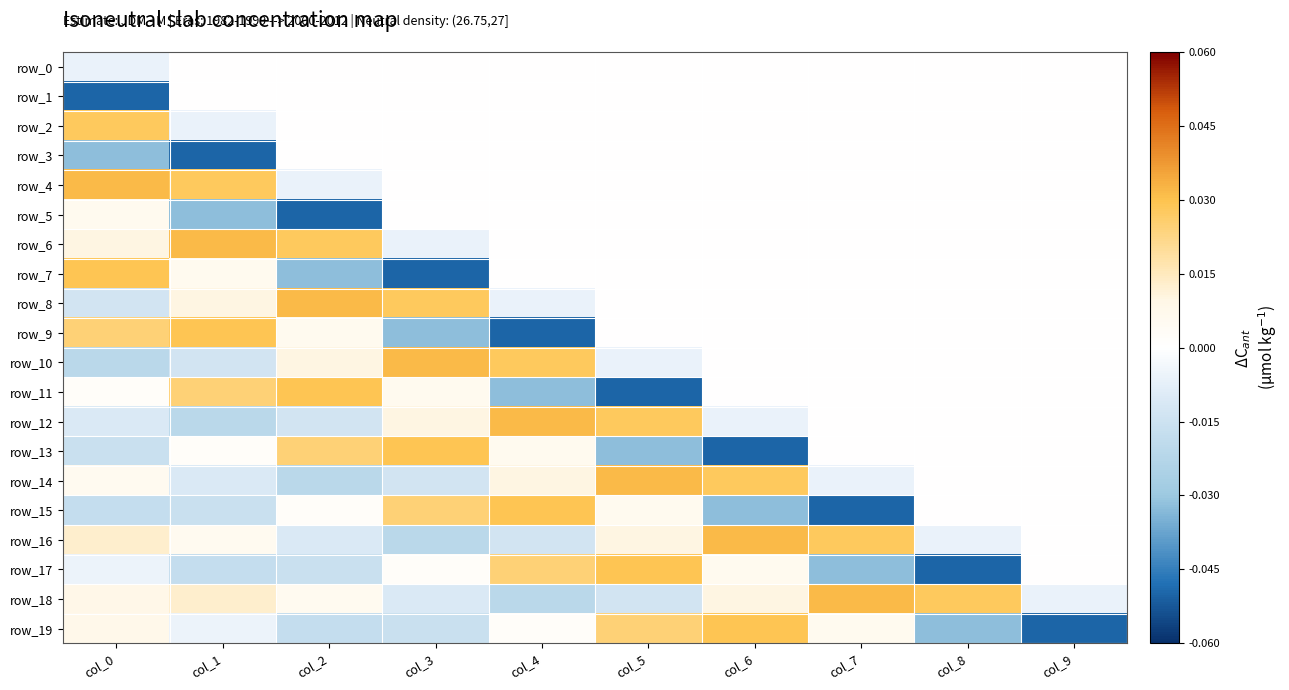

Reading right to left, transcribe all the data shown in this chart.

row_0: 0.0	0.0	0.0	0.0	0.0	0.0	0.0	0.0	0.0	-0.0
row_1: 0.0	0.0	0.0	0.0	0.0	0.0	0.0	0.0	0.0	-0.1
row_2: 0.0	0.0	0.0	0.0	0.0	0.0	0.0	0.0	-0.0	0.0
row_3: 0.0	0.0	0.0	0.0	0.0	0.0	0.0	0.0	-0.1	-0.0
row_4: 0.0	0.0	0.0	0.0	0.0	0.0	0.0	-0.0	0.0	0.0
row_5: 0.0	0.0	0.0	0.0	0.0	0.0	0.0	-0.1	-0.0	0.0
row_6: 0.0	0.0	0.0	0.0	0.0	0.0	-0.0	0.0	0.0	0.0
row_7: 0.0	0.0	0.0	0.0	0.0	0.0	-0.1	-0.0	0.0	0.0
row_8: 0.0	0.0	0.0	0.0	0.0	-0.0	0.0	0.0	0.0	-0.0
row_9: 0.0	0.0	0.0	0.0	0.0	-0.1	-0.0	0.0	0.0	0.0
row_10: 0.0	0.0	0.0	0.0	-0.0	0.0	0.0	0.0	-0.0	-0.0
row_11: 0.0	0.0	0.0	0.0	-0.1	-0.0	0.0	0.0	0.0	0.0
row_12: 0.0	0.0	0.0	-0.0	0.0	0.0	0.0	-0.0	-0.0	-0.0
row_13: 0.0	0.0	0.0	-0.1	-0.0	0.0	0.0	0.0	0.0	-0.0
row_14: 0.0	0.0	-0.0	0.0	0.0	0.0	-0.0	-0.0	-0.0	0.0
row_15: 0.0	0.0	-0.1	-0.0	0.0	0.0	0.0	0.0	-0.0	-0.0
row_16: 0.0	-0.0	0.0	0.0	0.0	-0.0	-0.0	-0.0	0.0	0.0
row_17: 0.0	-0.1	-0.0	0.0	0.0	0.0	0.0	-0.0	-0.0	-0.0
row_18: -0.0	0.0	0.0	0.0	-0.0	-0.0	-0.0	0.0	0.0	0.0
row_19: -0.1	-0.0	0.0	0.0	0.0	0.0	-0.0	-0.0	-0.0	0.0